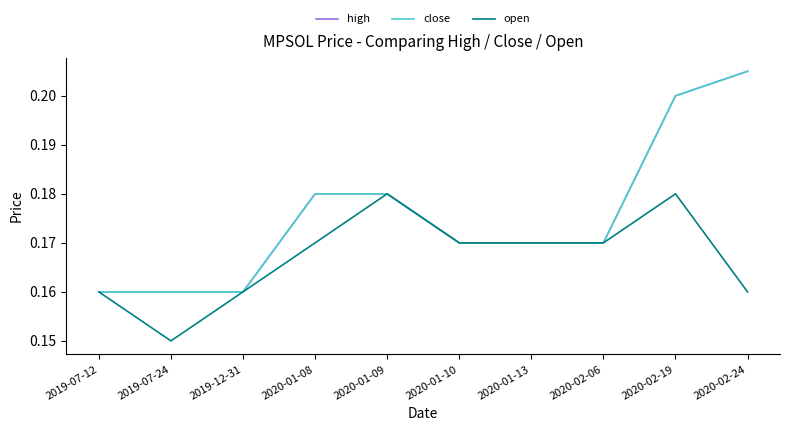

Does the chart display data point markers on the line(s)?

No